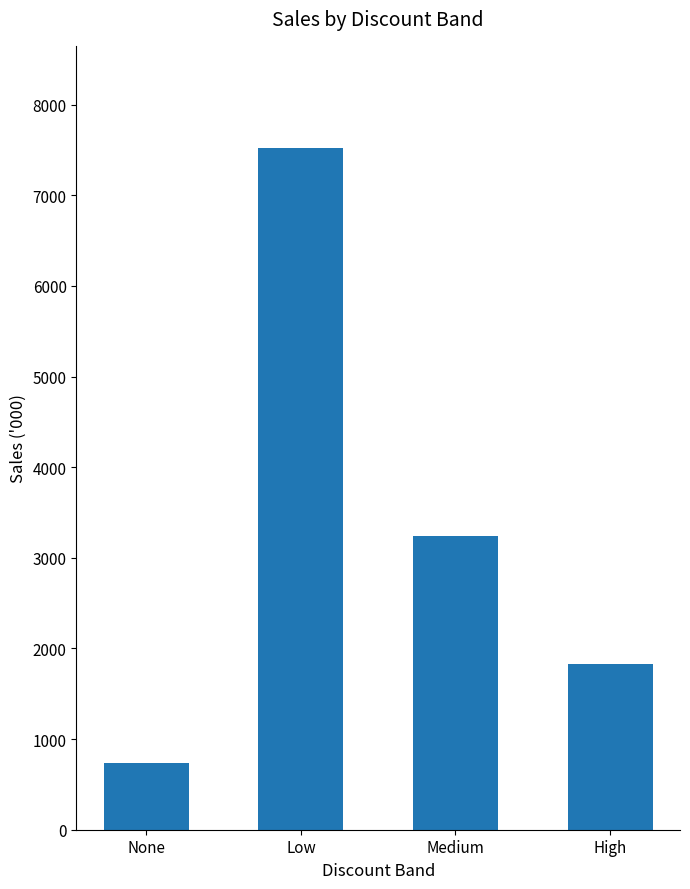

The value at Low is 5223.7. True or false?

False